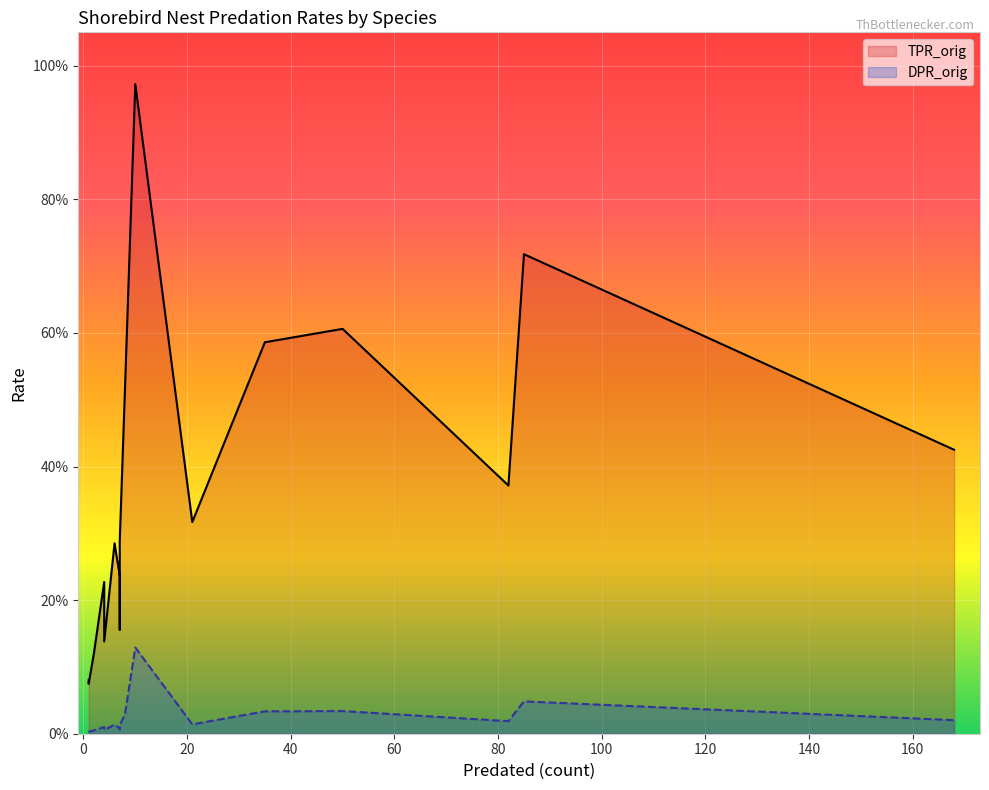

Which label corresponds to the largest value in the chart?

10